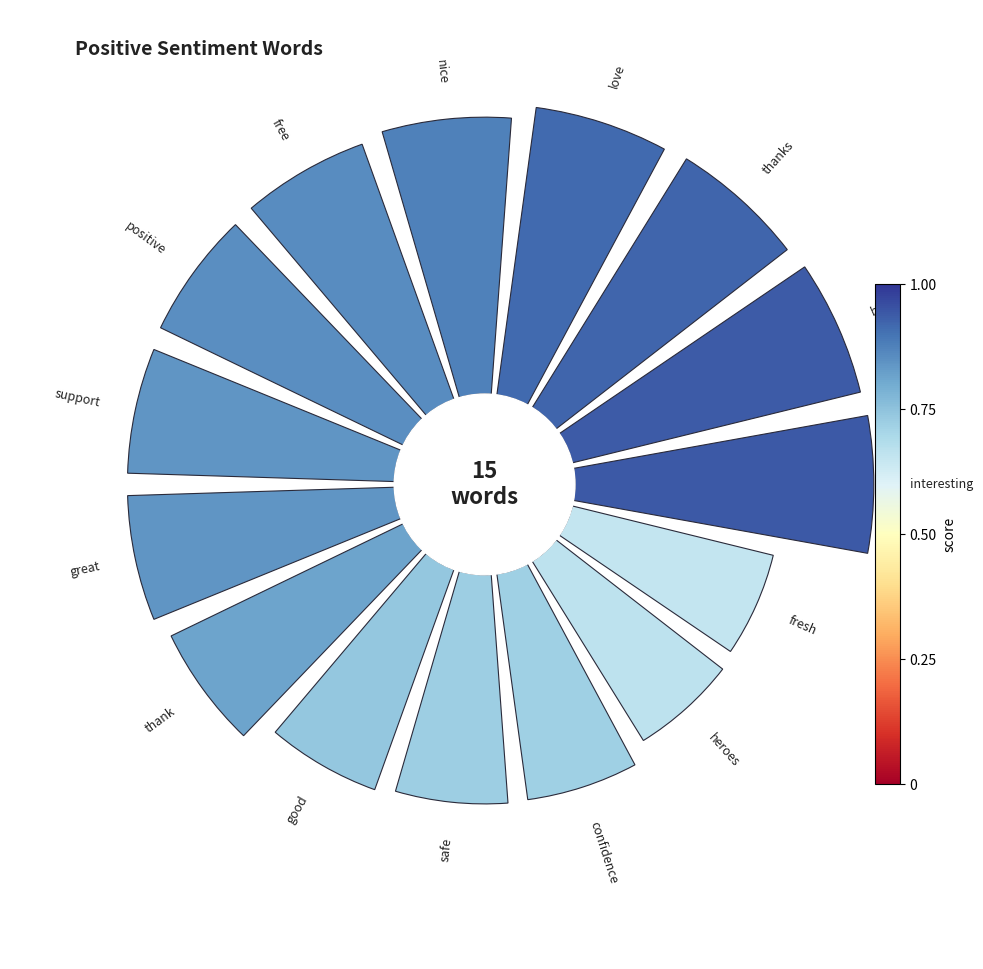

Do 0 and 5 together represent more than half of the pie?

No